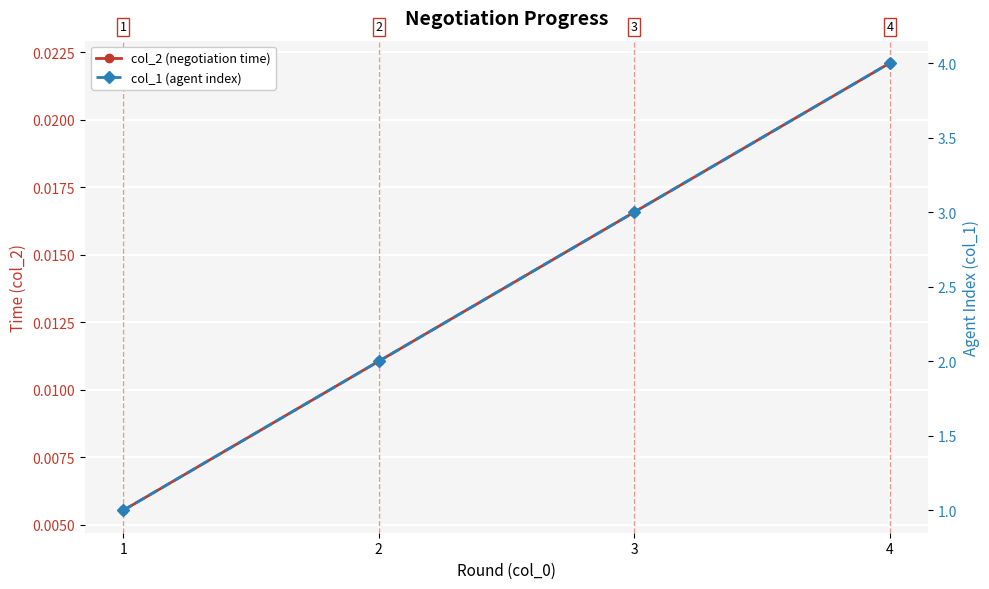

True or false: col_1 (agent index) has a value of 3.0 at 3.

True